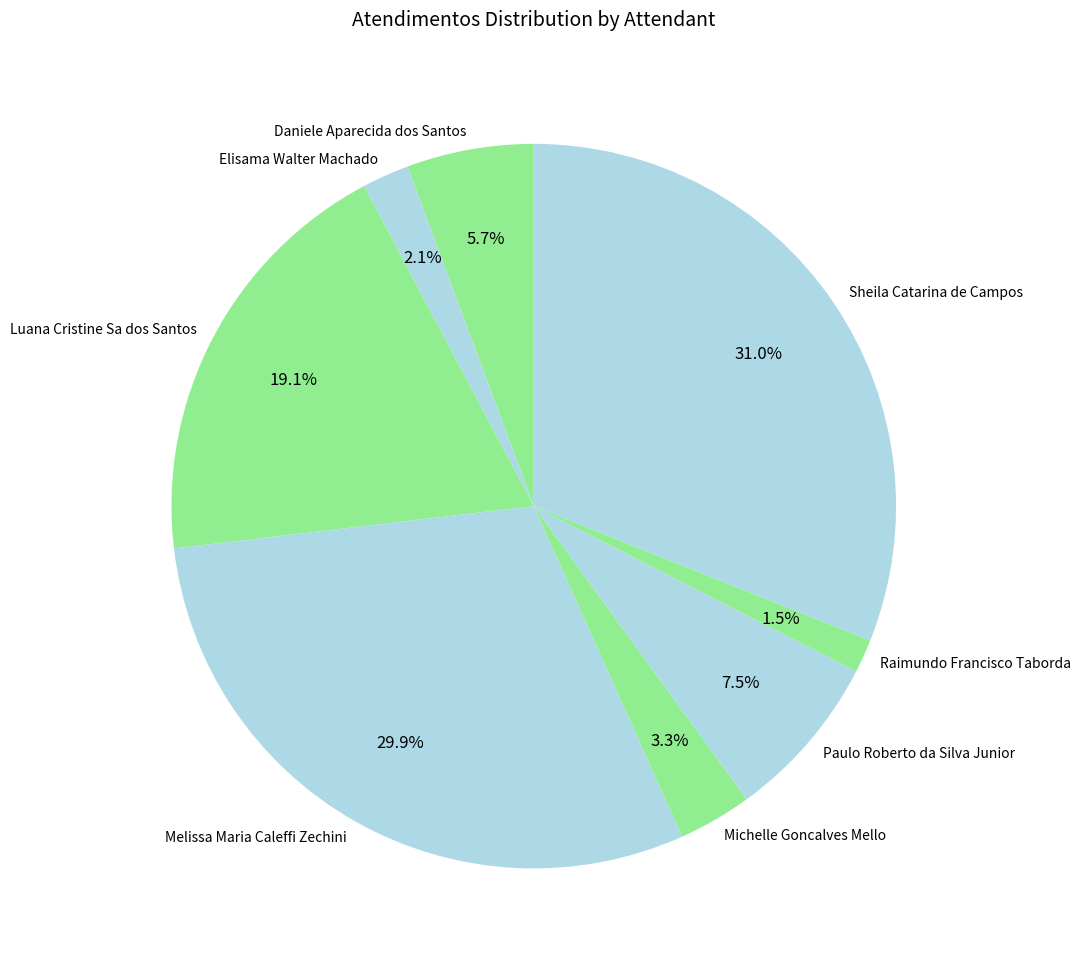

Count the number of slices in the pie.

8